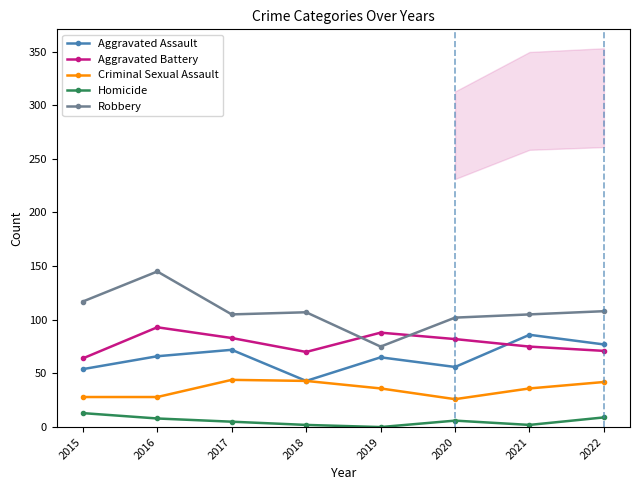

What is the average value of the Homicide series?

6